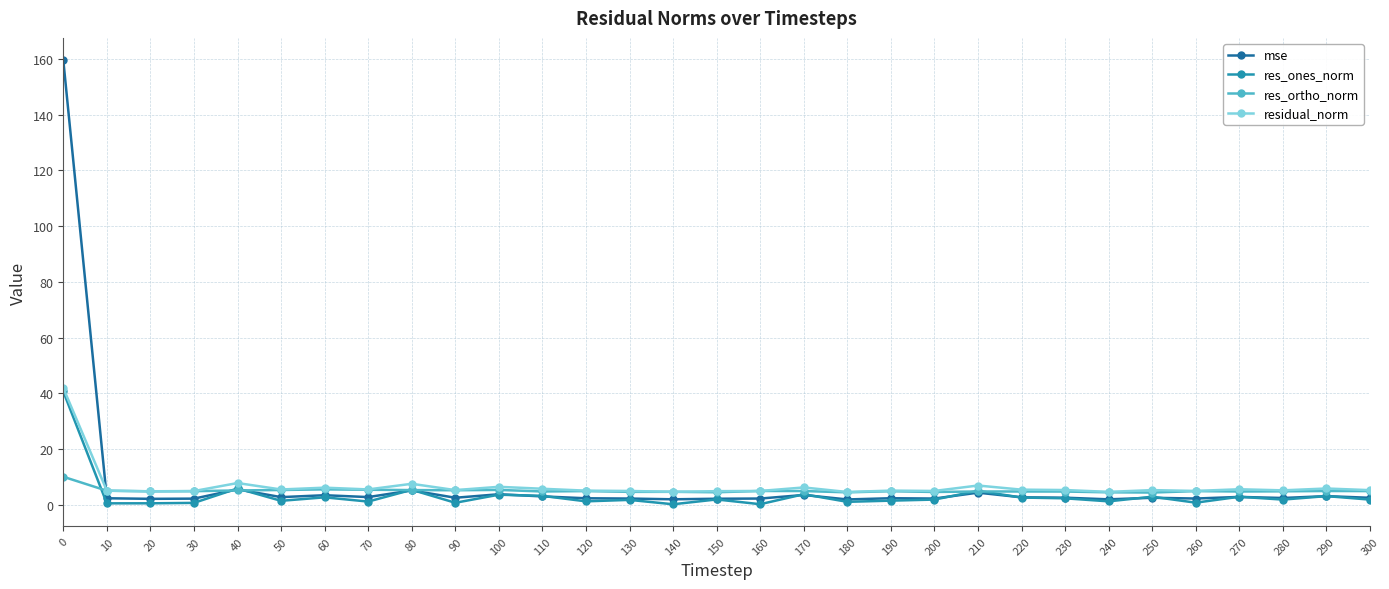

How many lines are shown in the chart?

4